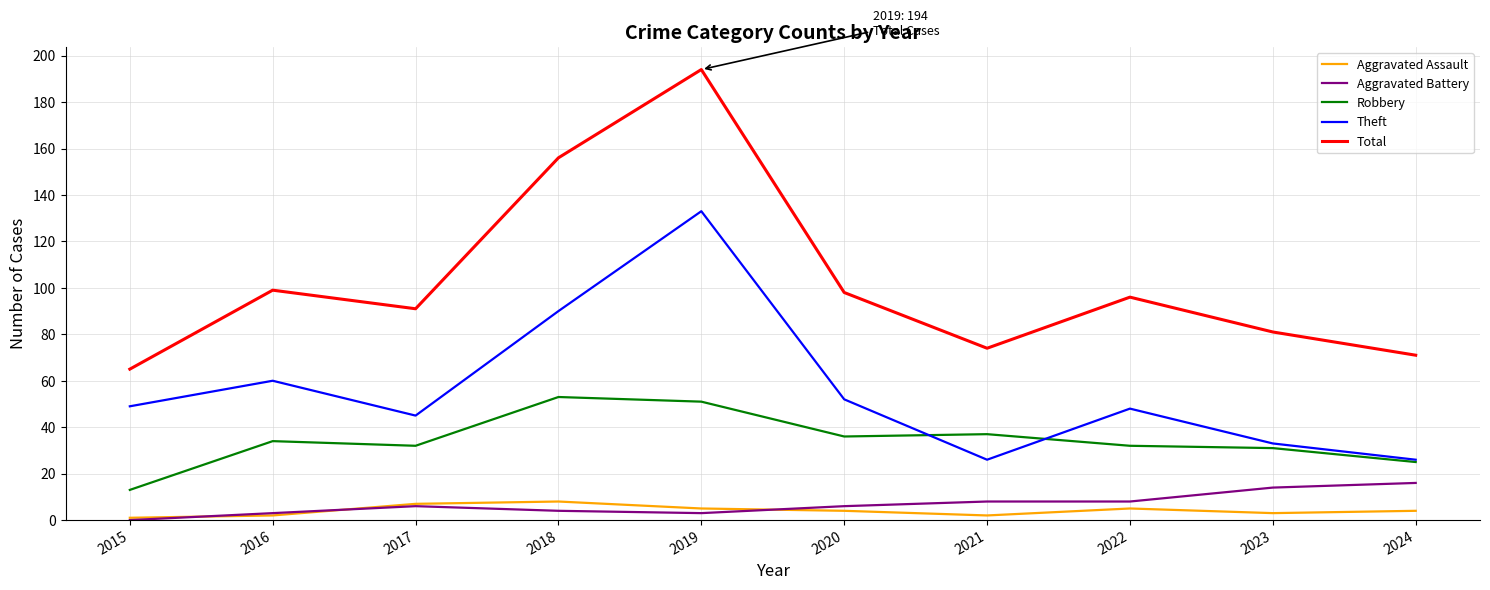

At which category is the sum across all series the highest?

2019